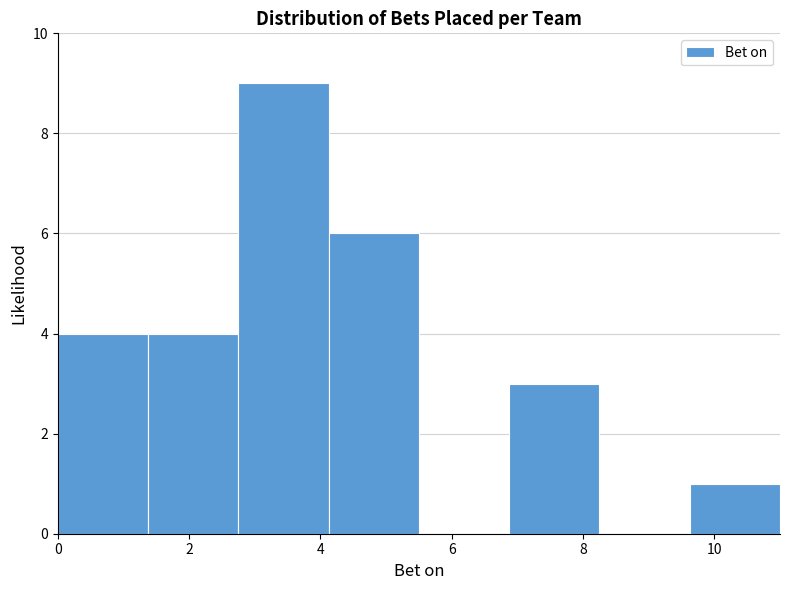

Reading left to right, list every bar in this chart as the range it spans on the x-axis followed by its height. Neither the bar edges nor the heights are printed on the chart, so give them approximately, as read against the axes.

0.0 to 1.4: 4
1.4 to 2.8: 4
2.8 to 4.2: 9
4.2 to 5.6: 6
5.6 to 6.8: 0
6.8 to 8.2: 3
8.2 to 9.6: 0
9.6 to 11.0: 1